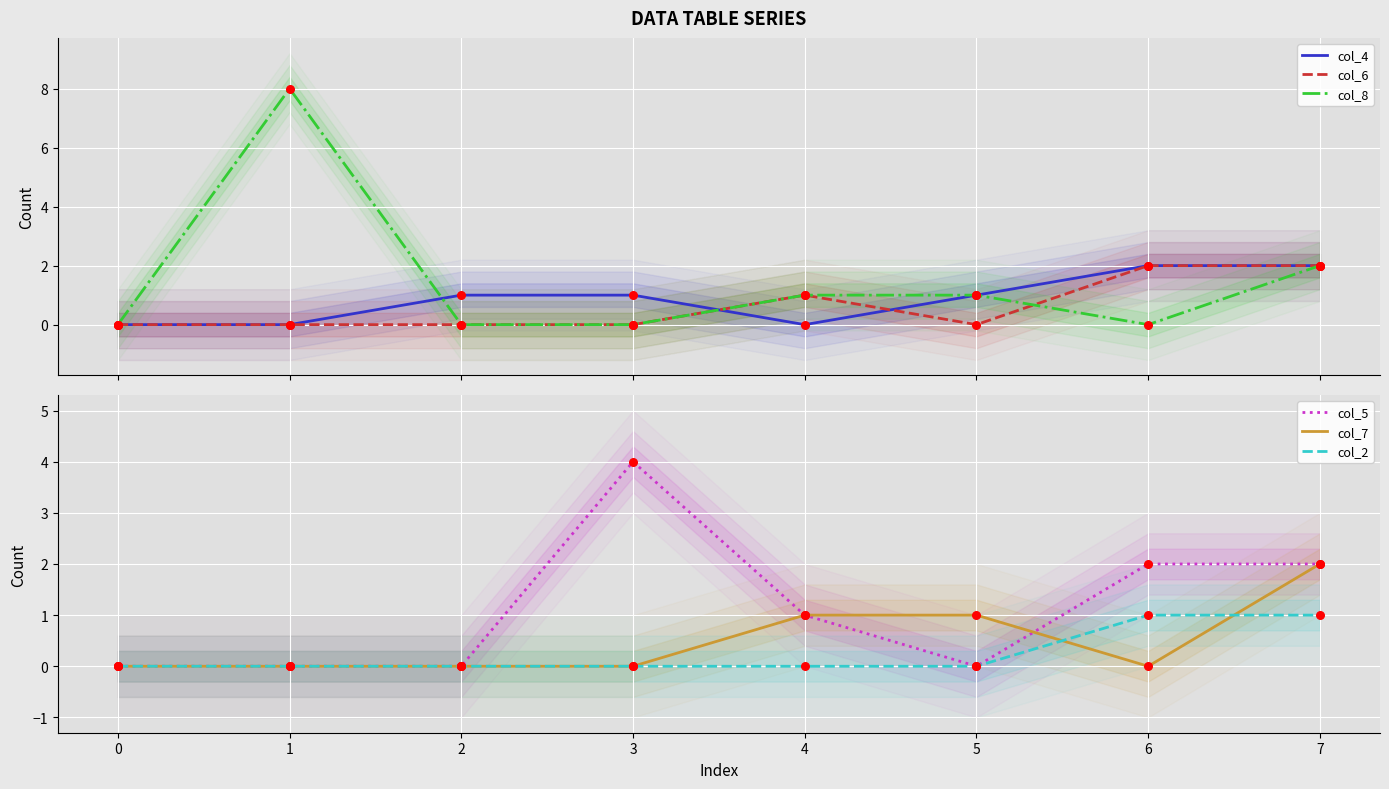

Which series has the largest total across all categories?

col_8